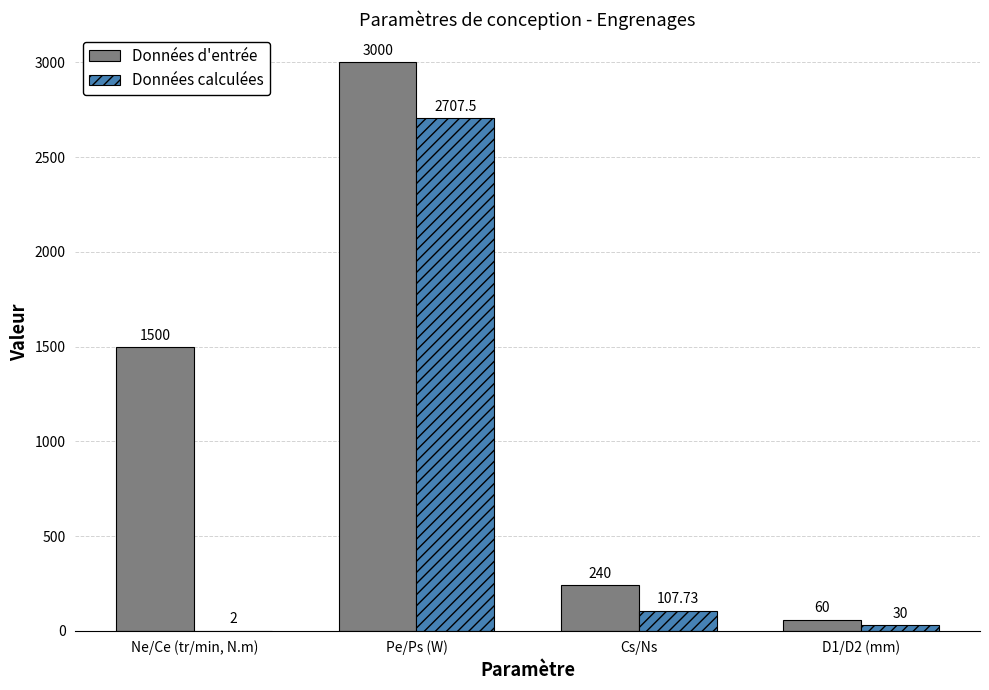

Between Ne/Ce (tr/min, N.m) and Cs/Ns, which series saw the biggest shift?

Données d'entrée